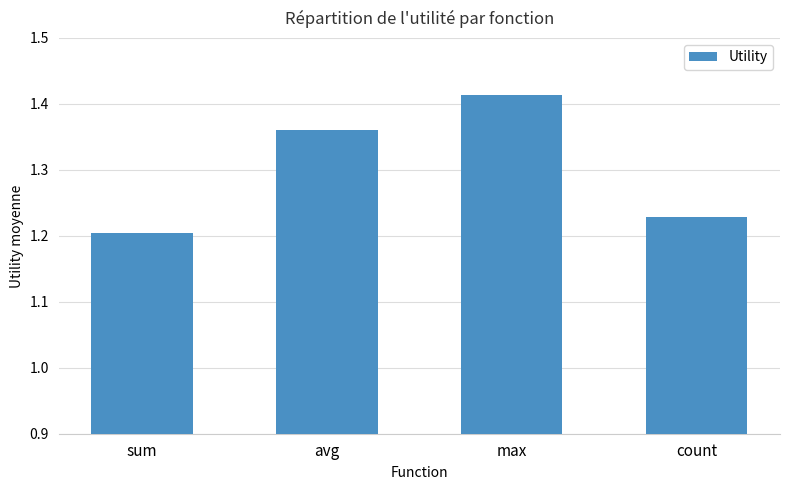

Count the values in the range 1 to 2.

4